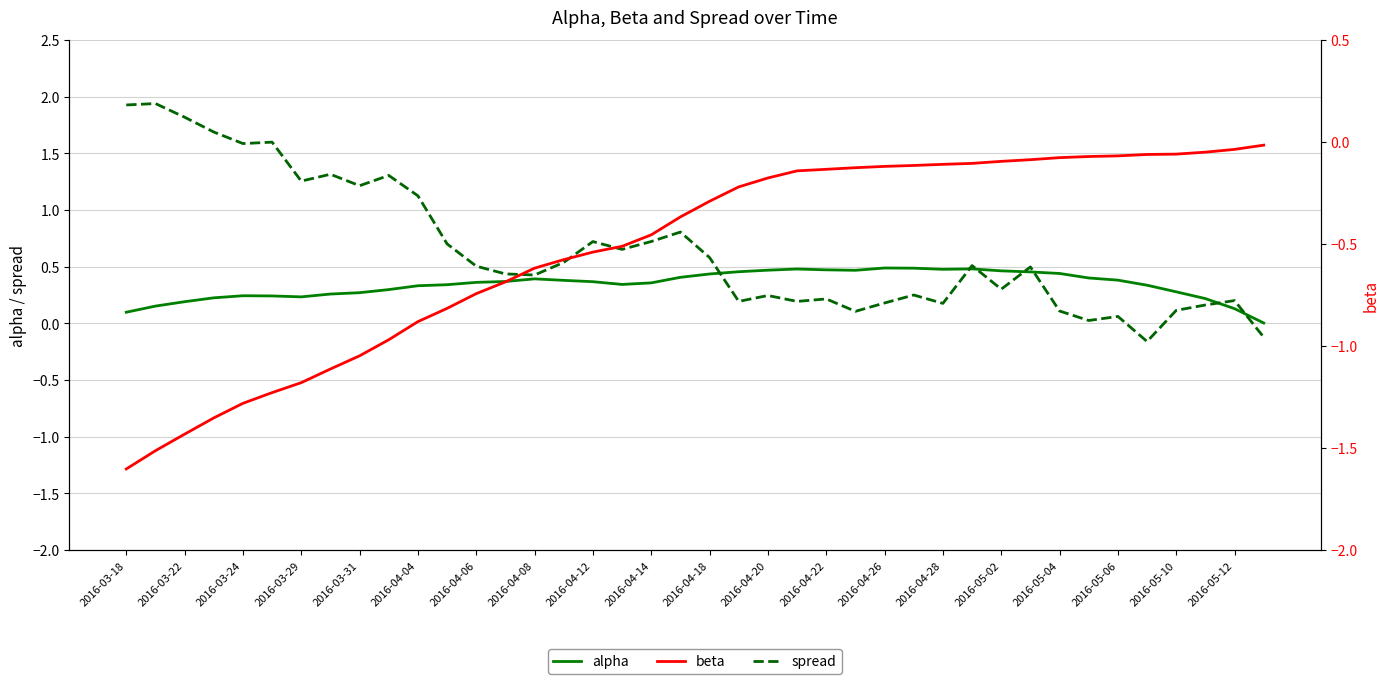

The spread series shows 1.6 at 2016-03-24. True or false?

True